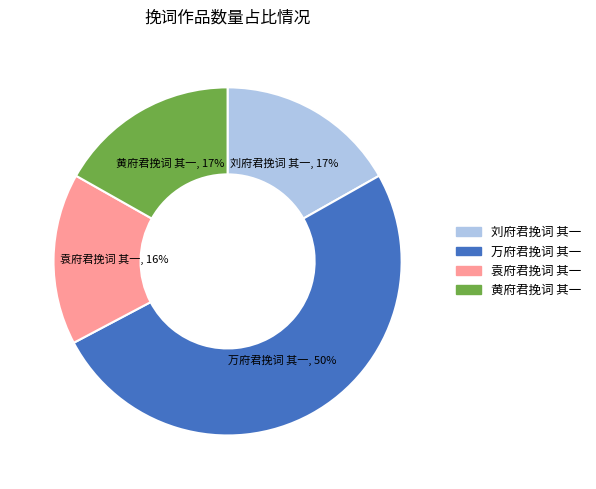

Is the sum of 袁府君挽词 其一 and 万府君挽词 其一 greater than half?

Yes